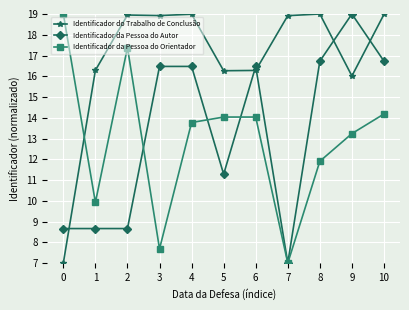

What is the difference between the highest and lowest values at 3?

11.2